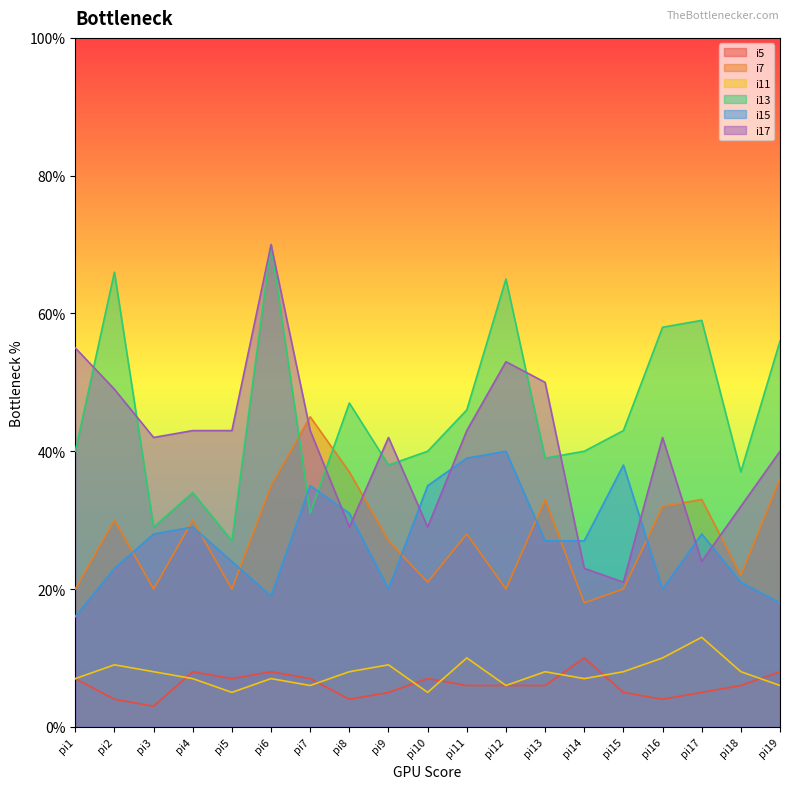

At which label does i7 first exceed 28?

pi2